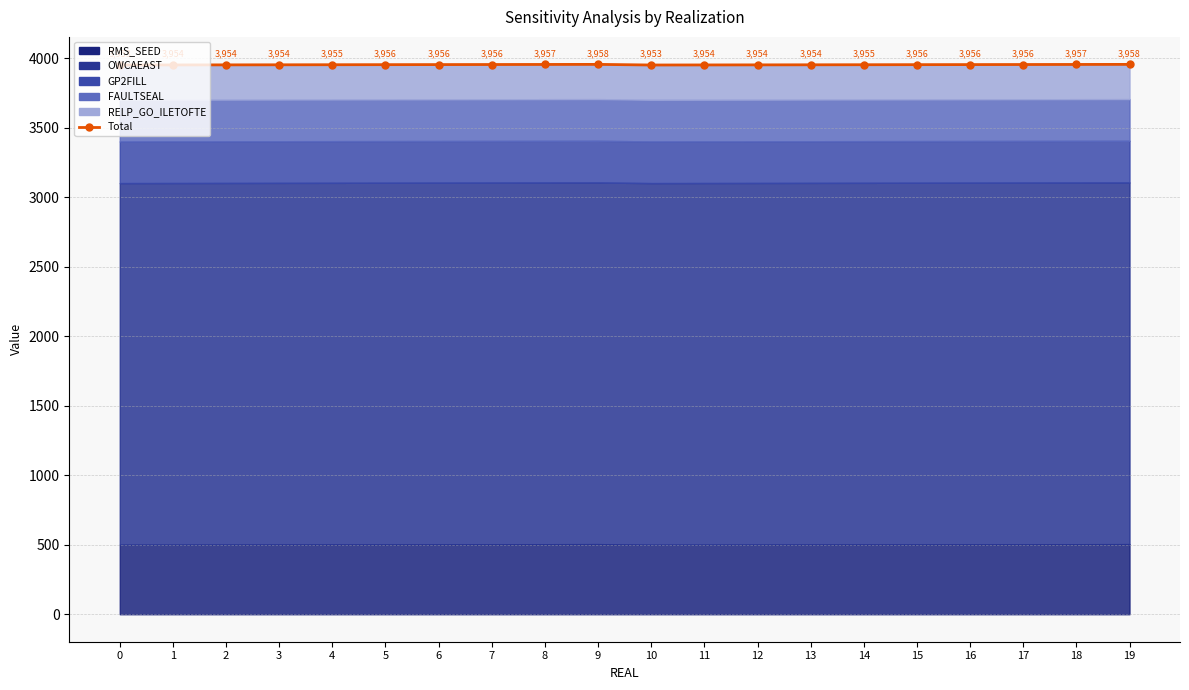

How many lines are shown in the chart?

1